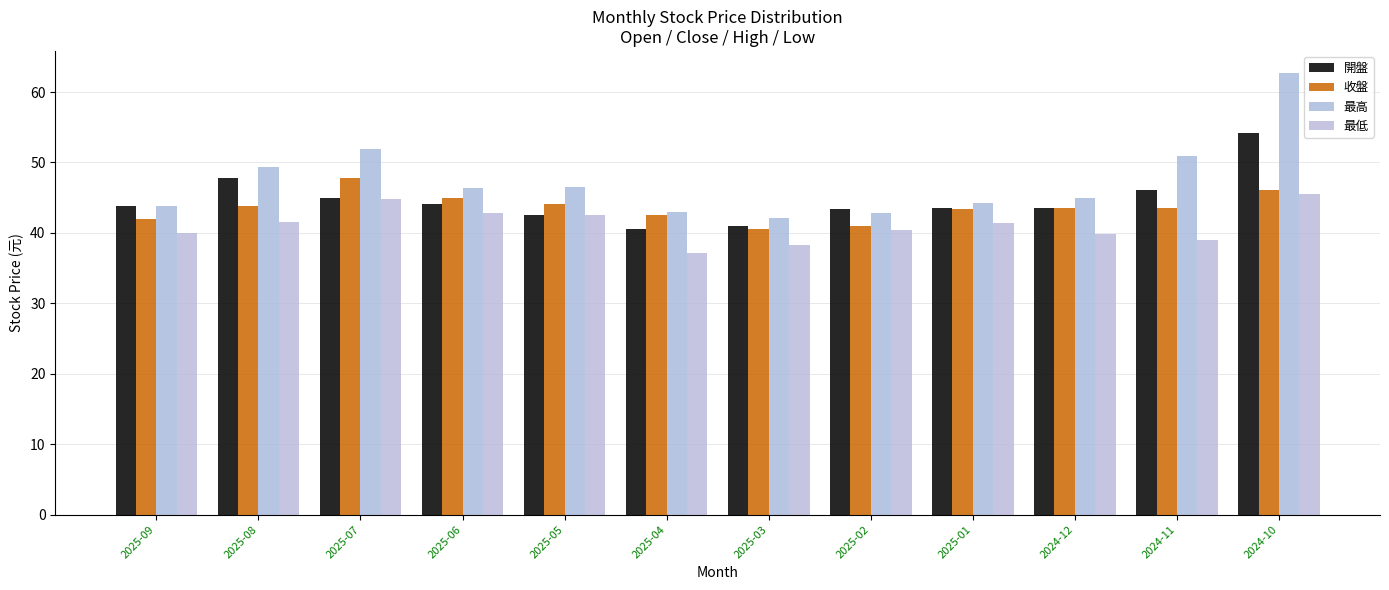

What is the maximum value shown in the chart?

62.7